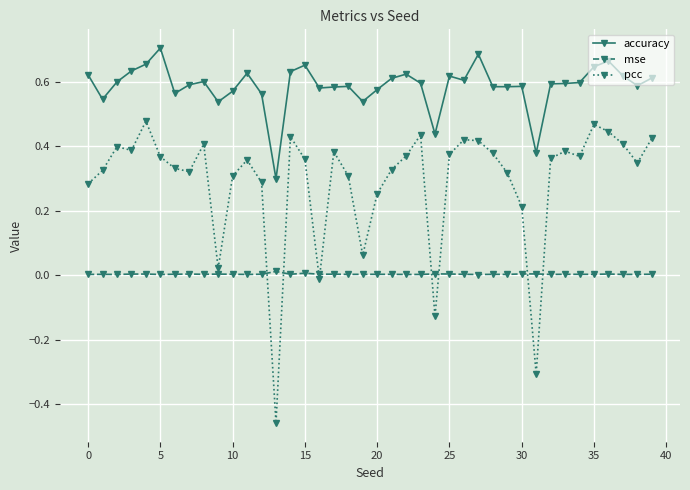

Which series has the largest total across all categories?

accuracy